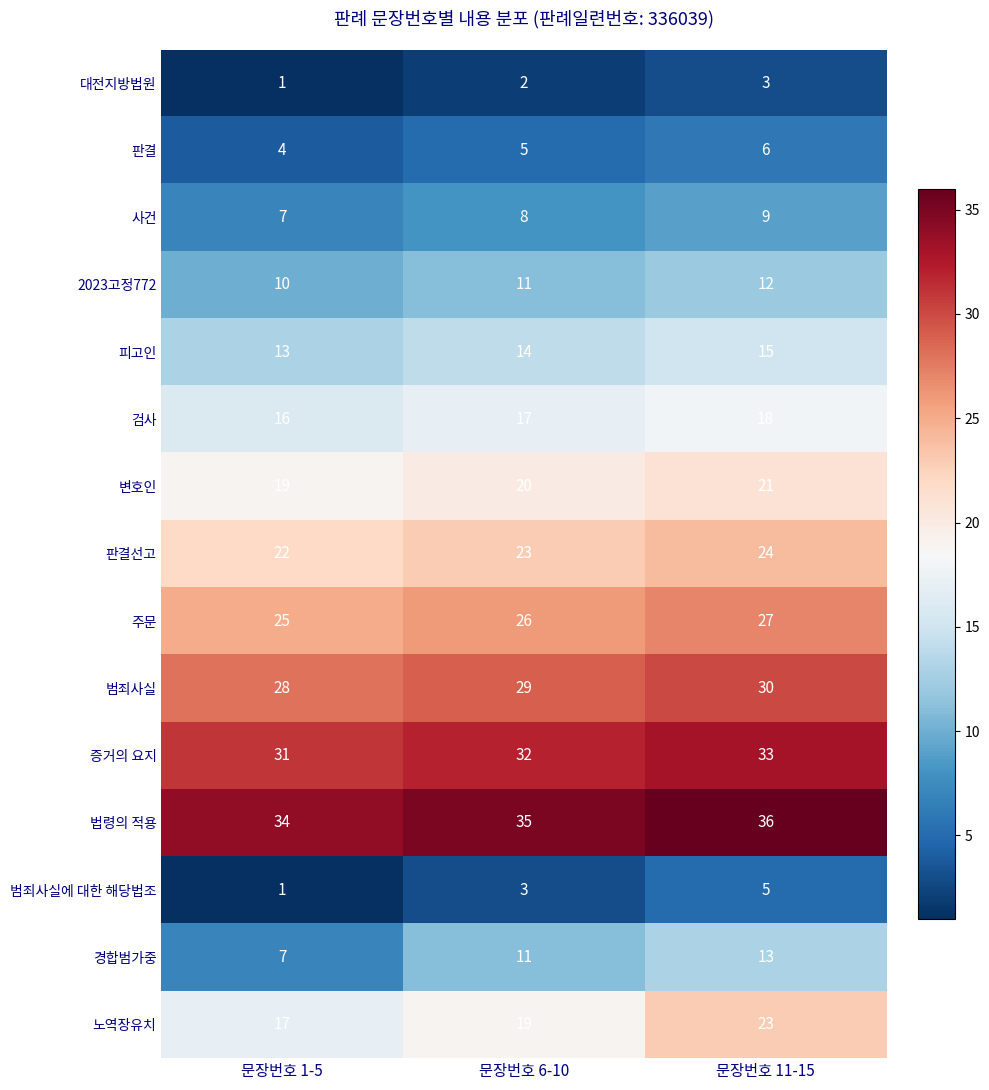

Count the 사건 values in the range 7 to 9.

3